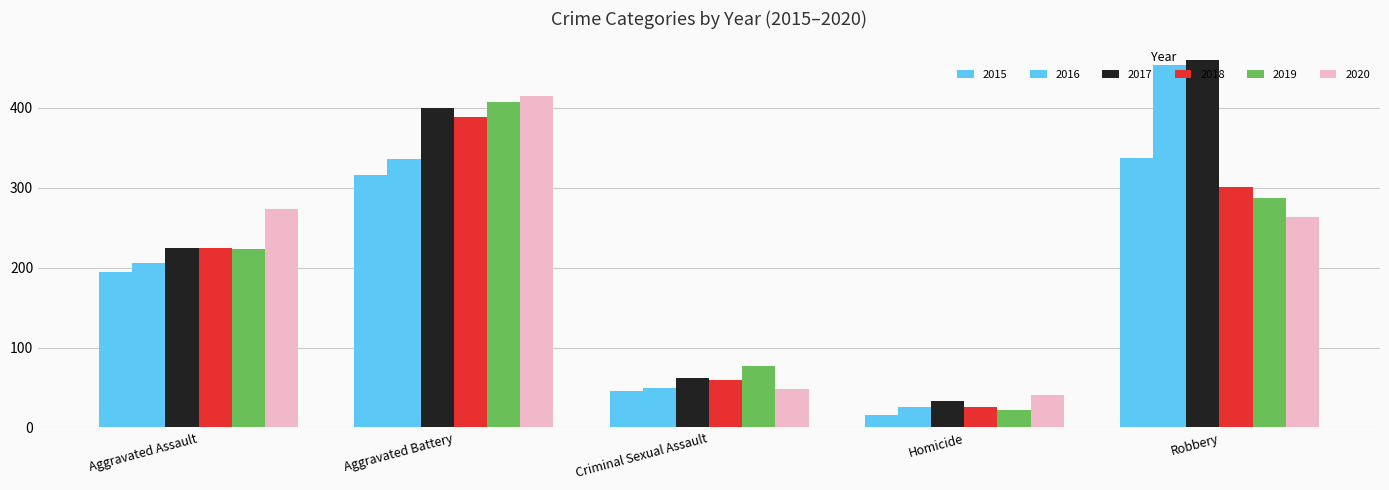

Which series has the widest spread of values?

2016